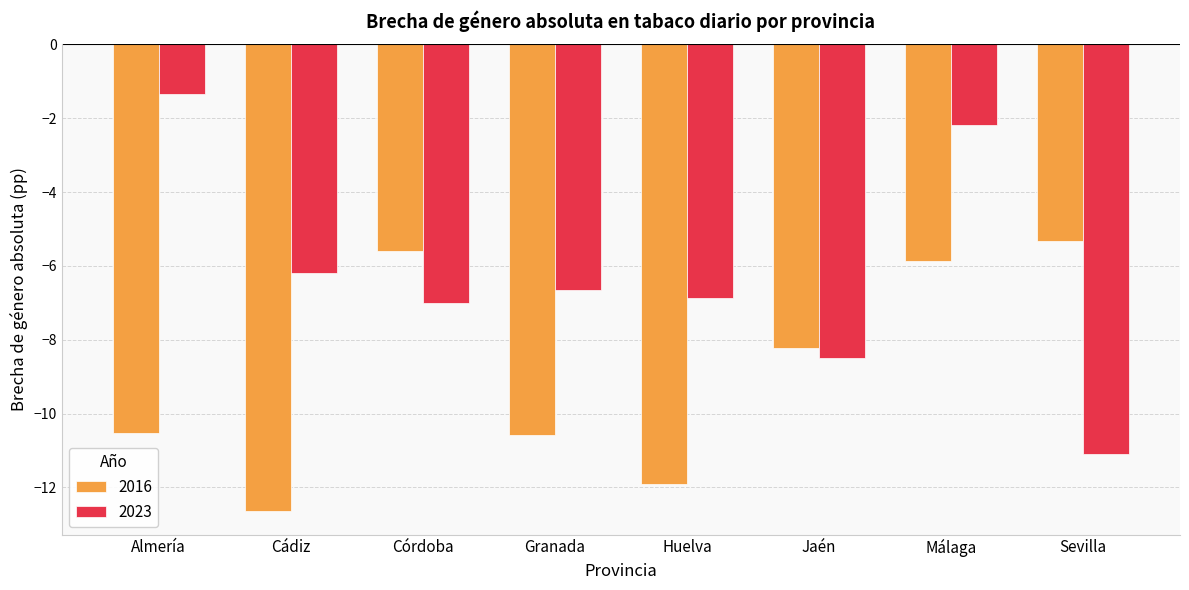

How many groups of bars are there?

8